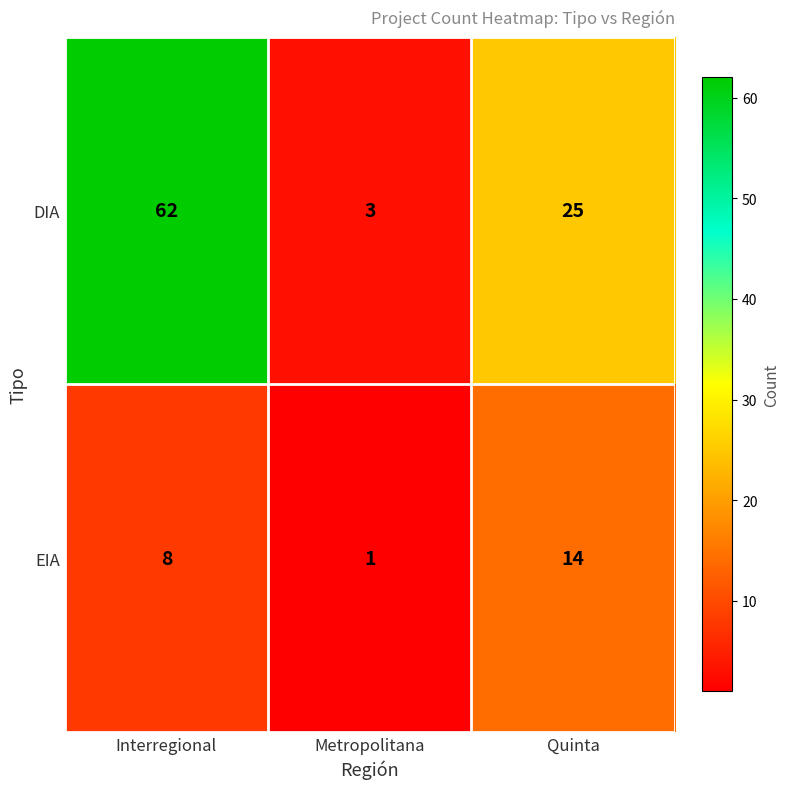

The value of DIA at Metropolitana is 3. True or false?

True